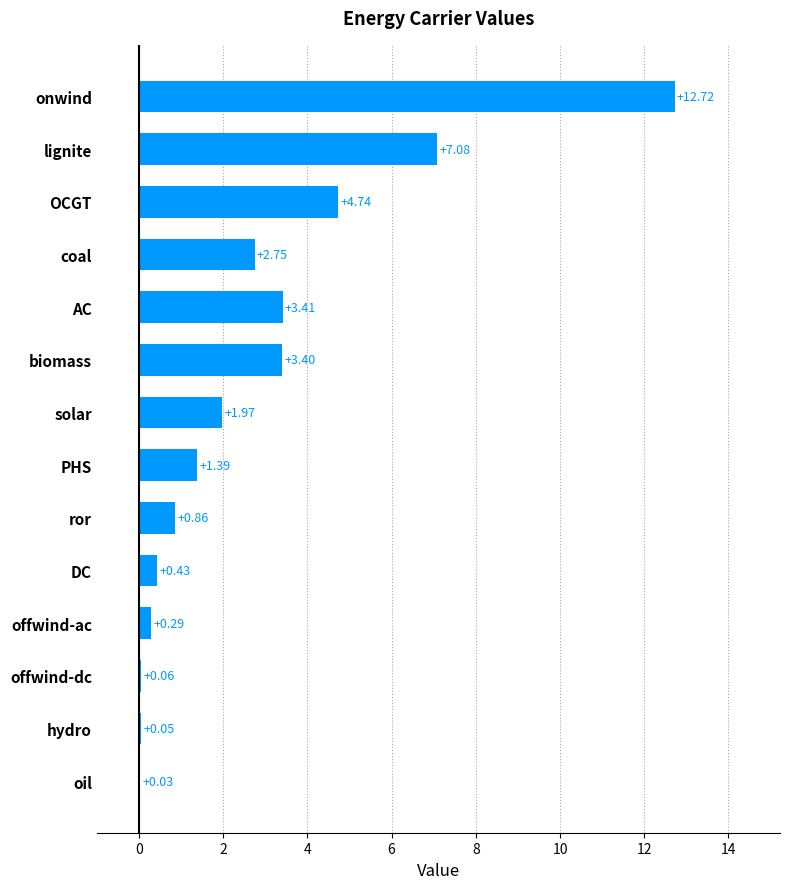

What is the change in value from biomass to hydro?

-3.4